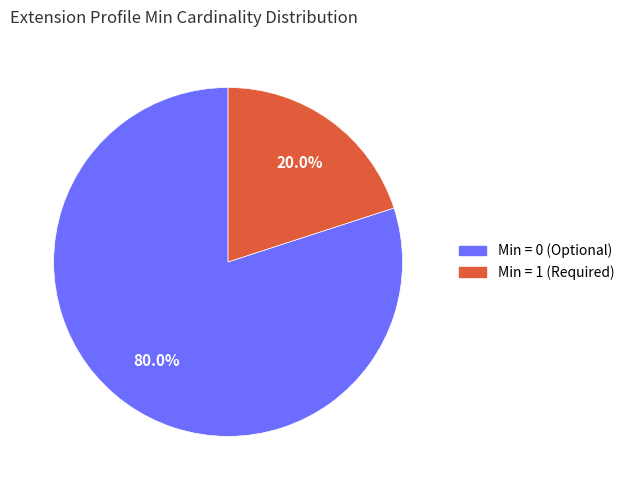

Does any single category account for the majority?

Yes